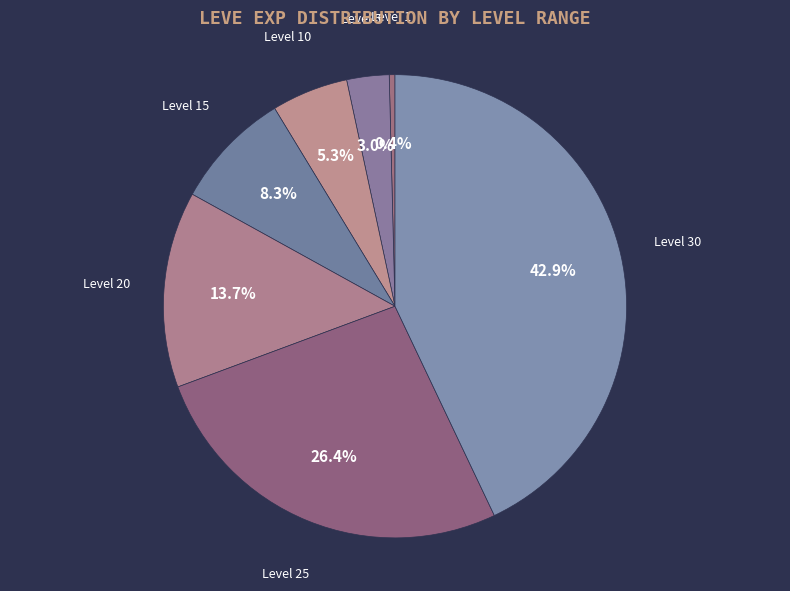

What percentage is the Level 15 slice, to the nearest percent?

8%